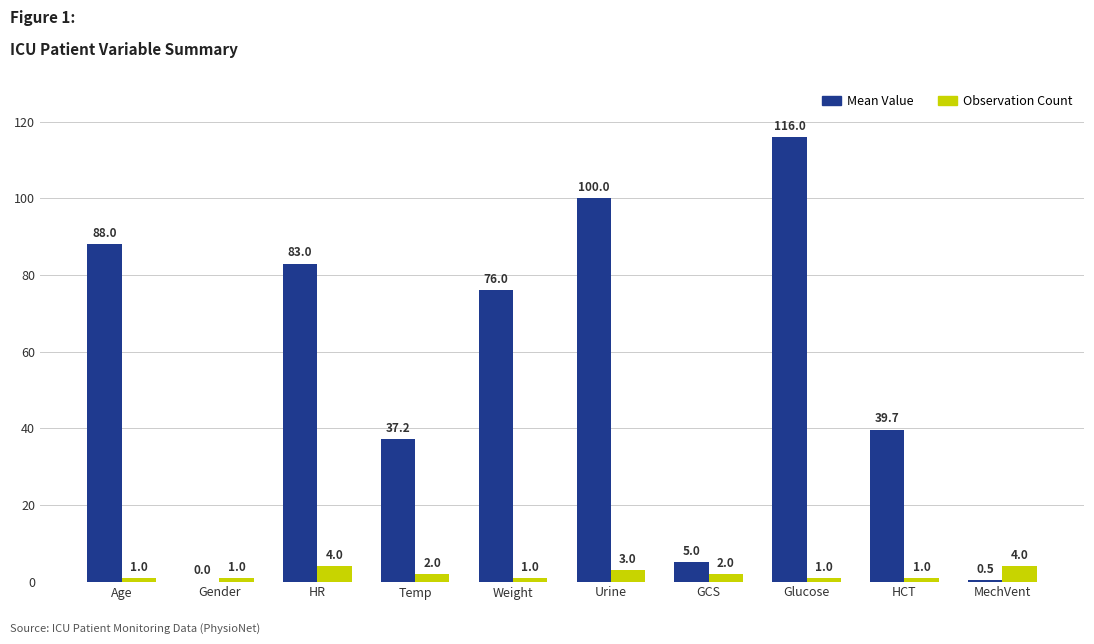

Which category has the highest value across all series?

Glucose